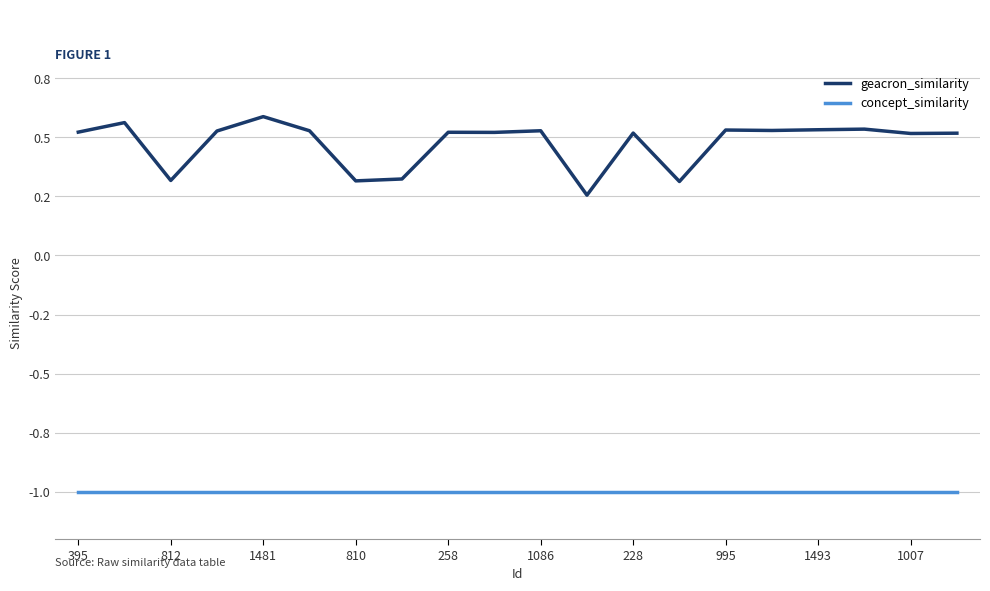

What is the average value of the geacron_similarity series?

0.5